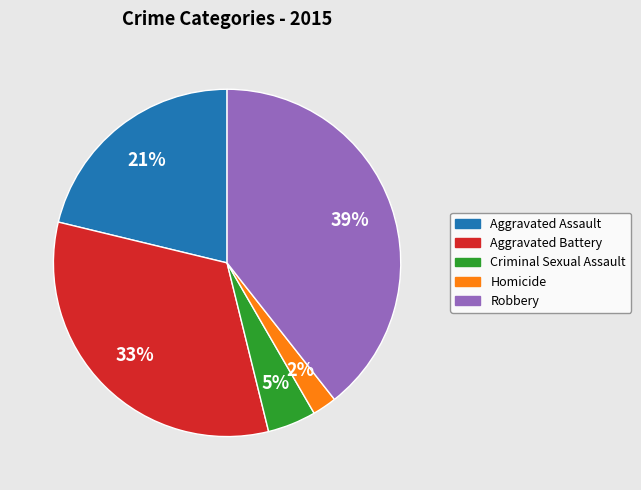

To the nearest percent, what is the difference between the Criminal Sexual Assault and Aggravated Battery slice percentages?

28%